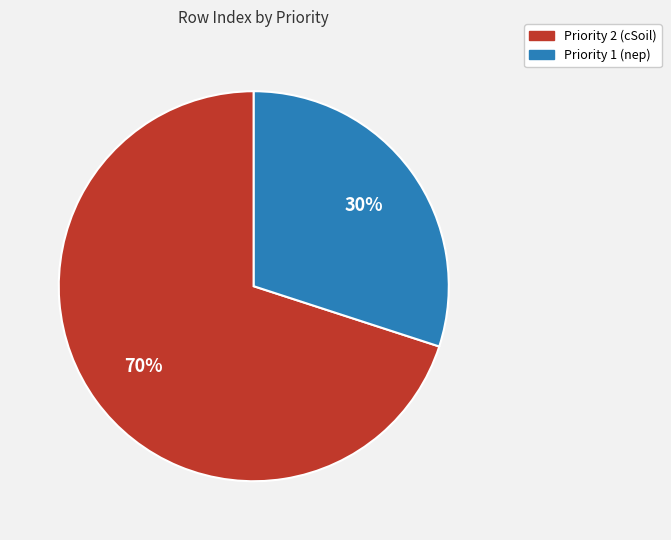

True or false: Priority 2 (cSoil) accounts for 83% of the total.

False